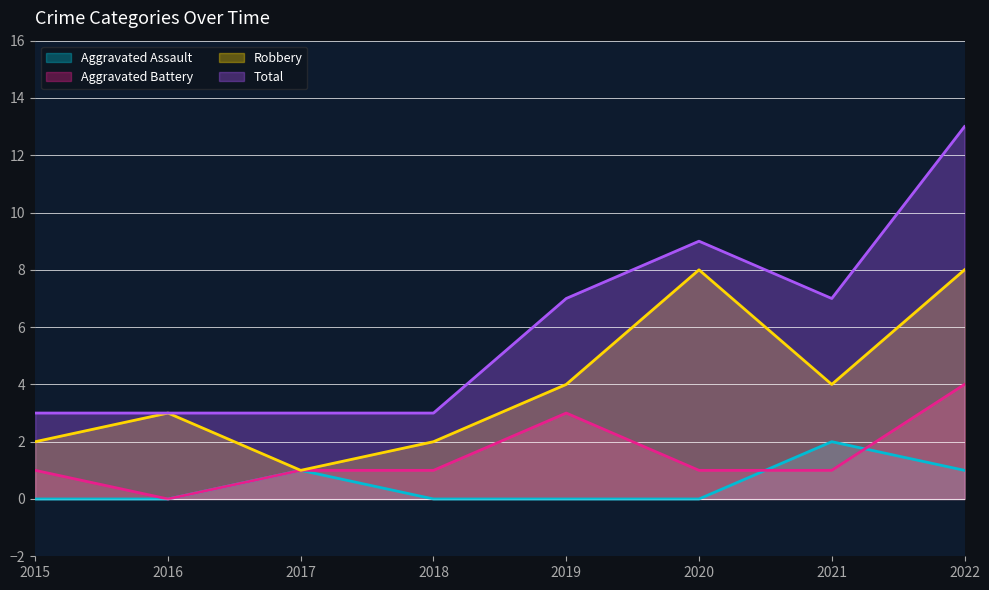

Count the Robbery values in the range 2 to 8.

7